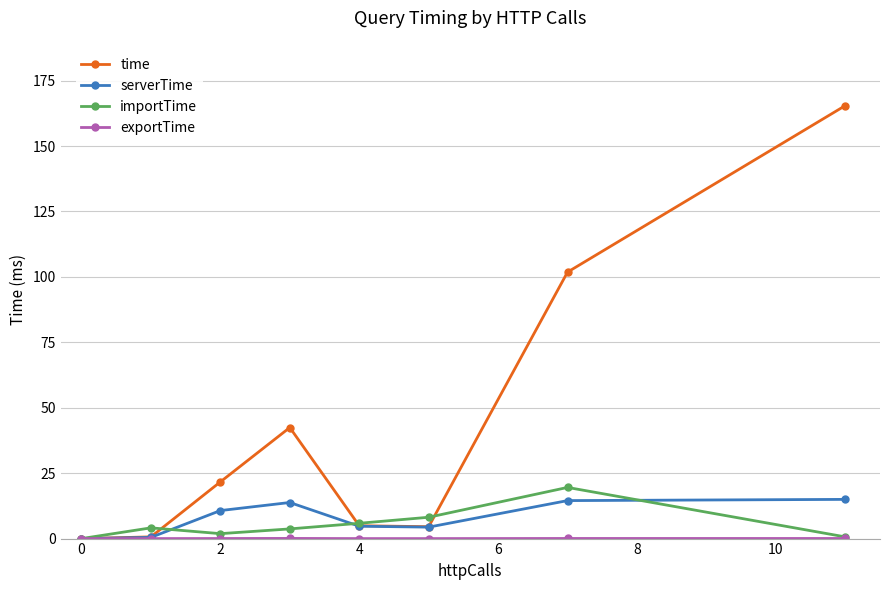

Which series has the largest range (max minus min)?

time